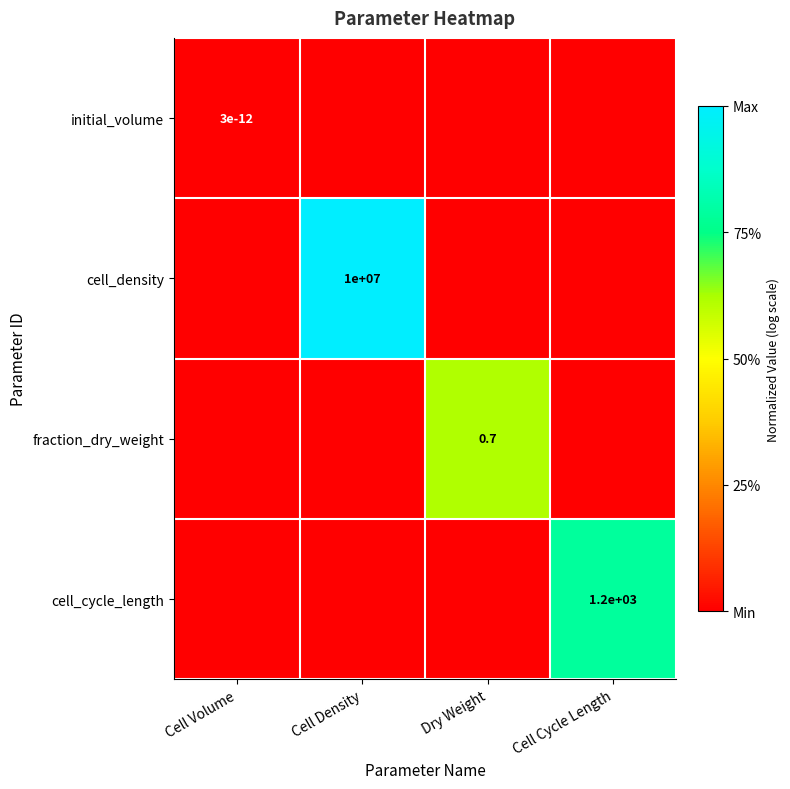

Between Cell Volume and Cell Density, which is larger?

Cell Volume